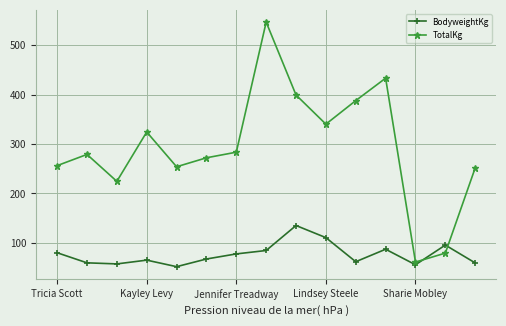

Which series ends up on top after the final intersection of BodyweightKg and TotalKg?

TotalKg